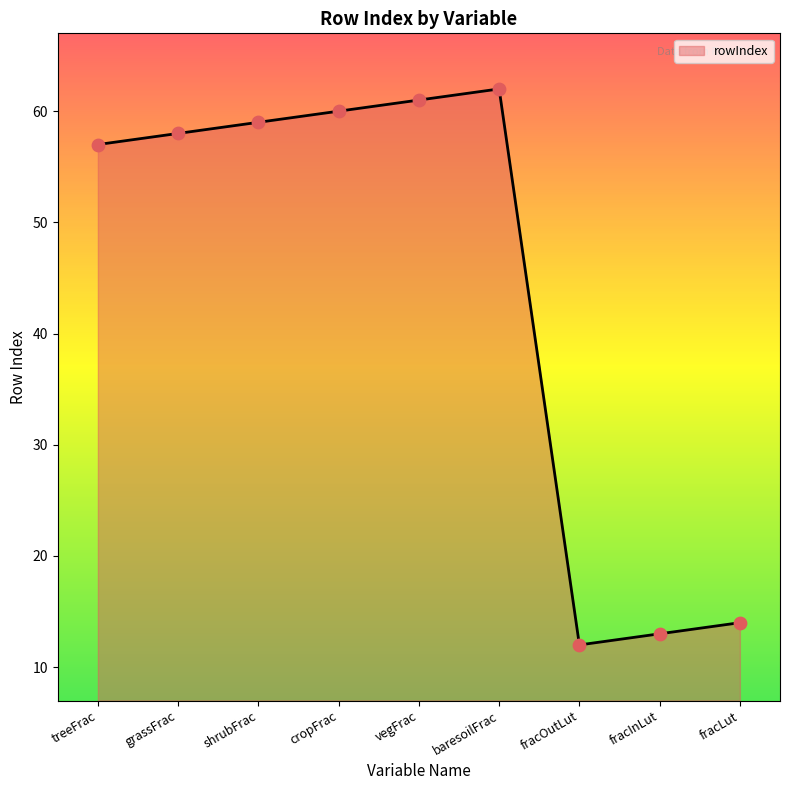

Which has a higher value, fracInLut or grassFrac?

grassFrac